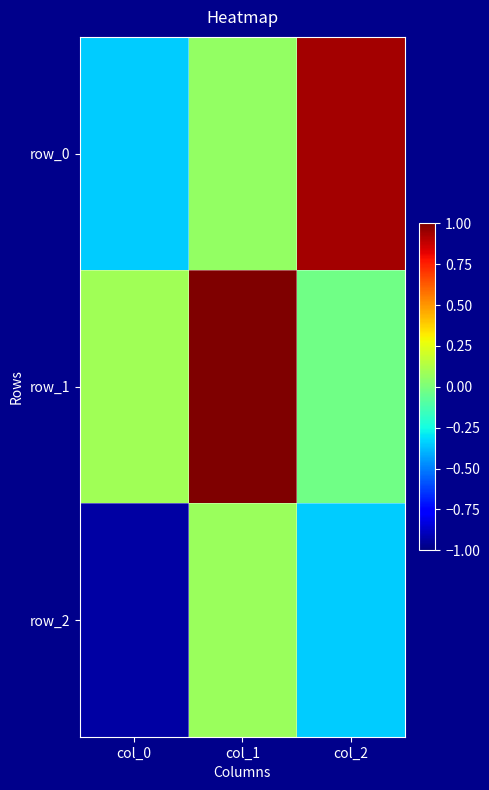

At which label is row_1 closest to 0?

col_2